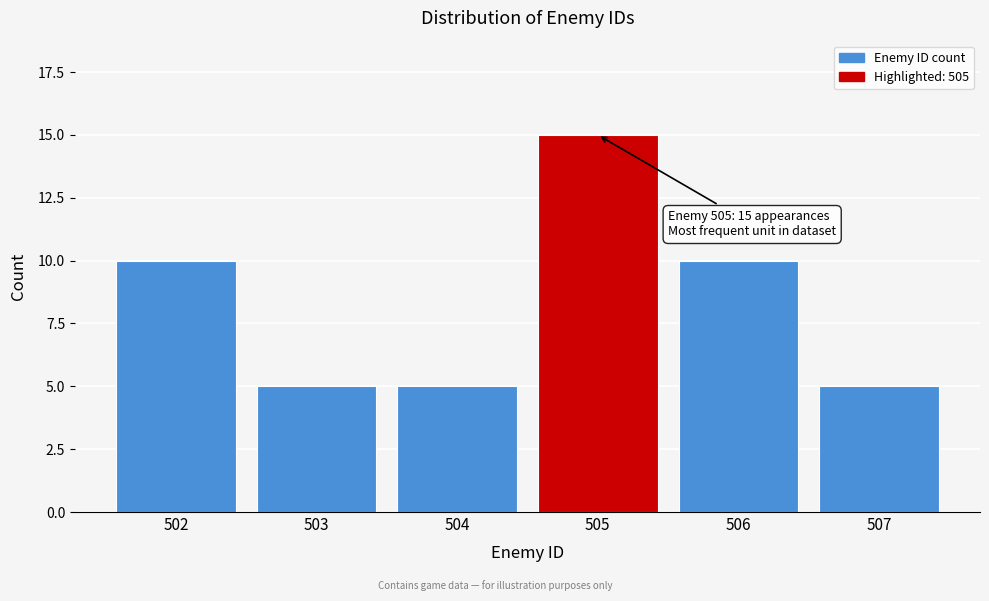

Reading right to left, extract all data points from this chart.

507=5	506=10	505=15	504=5	503=5	502=10